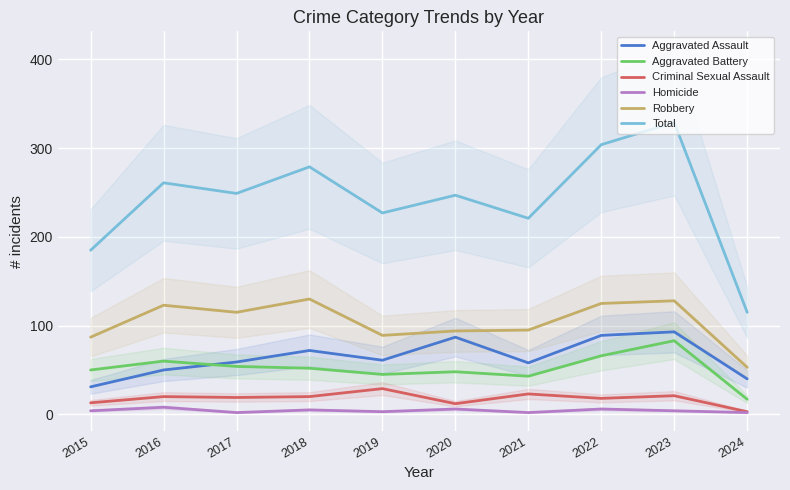

Does the chart display data point markers on the line(s)?

No